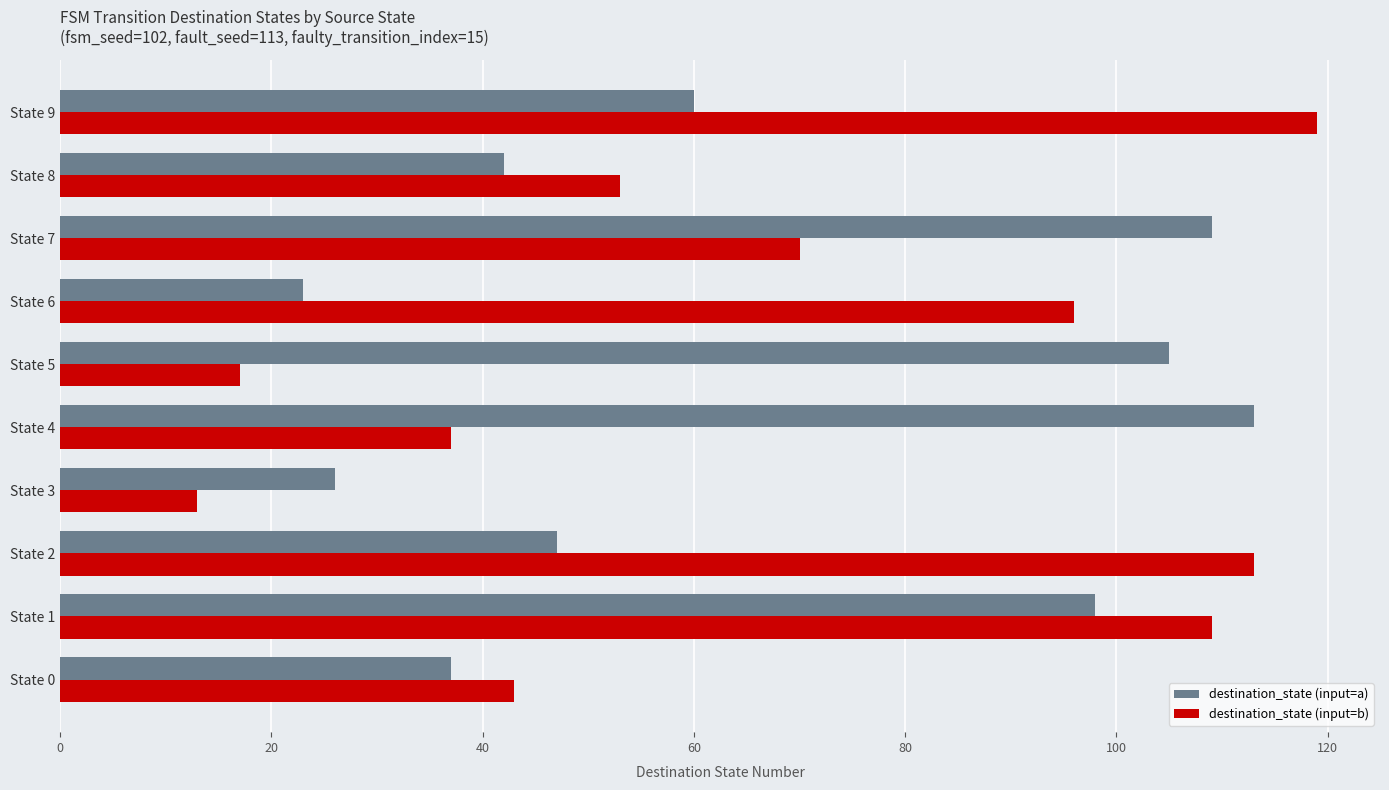

Which series has the widest spread of values?

destination_state (input=b)